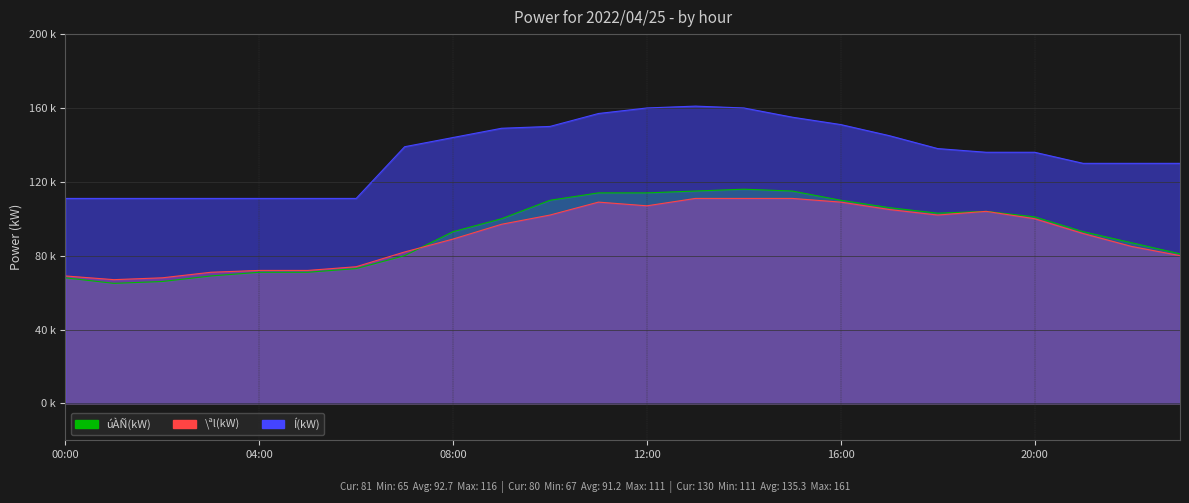

At which category does \ªl(kW) reach its first local valley?

01:00